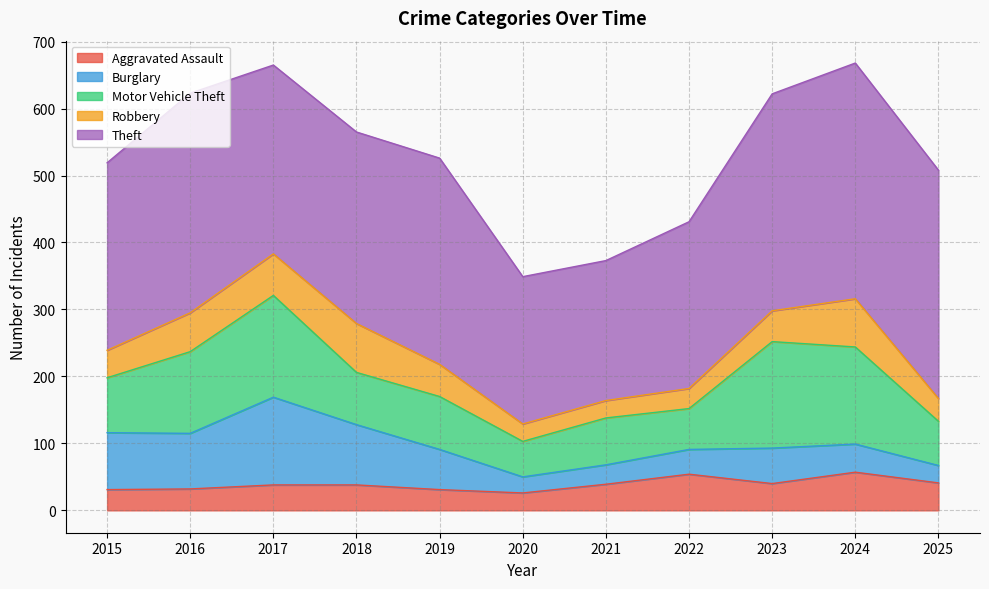

True or false: Robbery and Theft intersect in this chart.

False